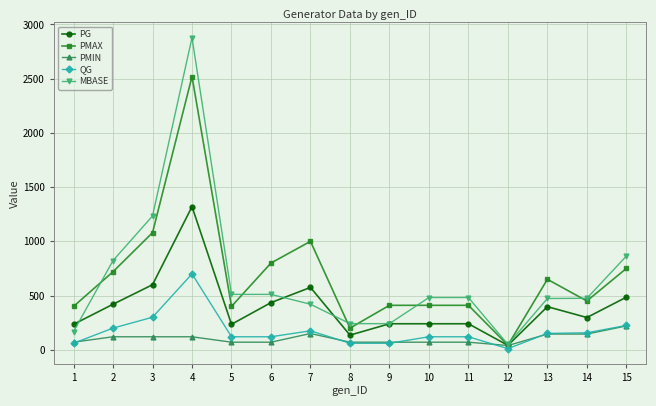

What is the value of the PG point at the 2nd from the left?

420.0